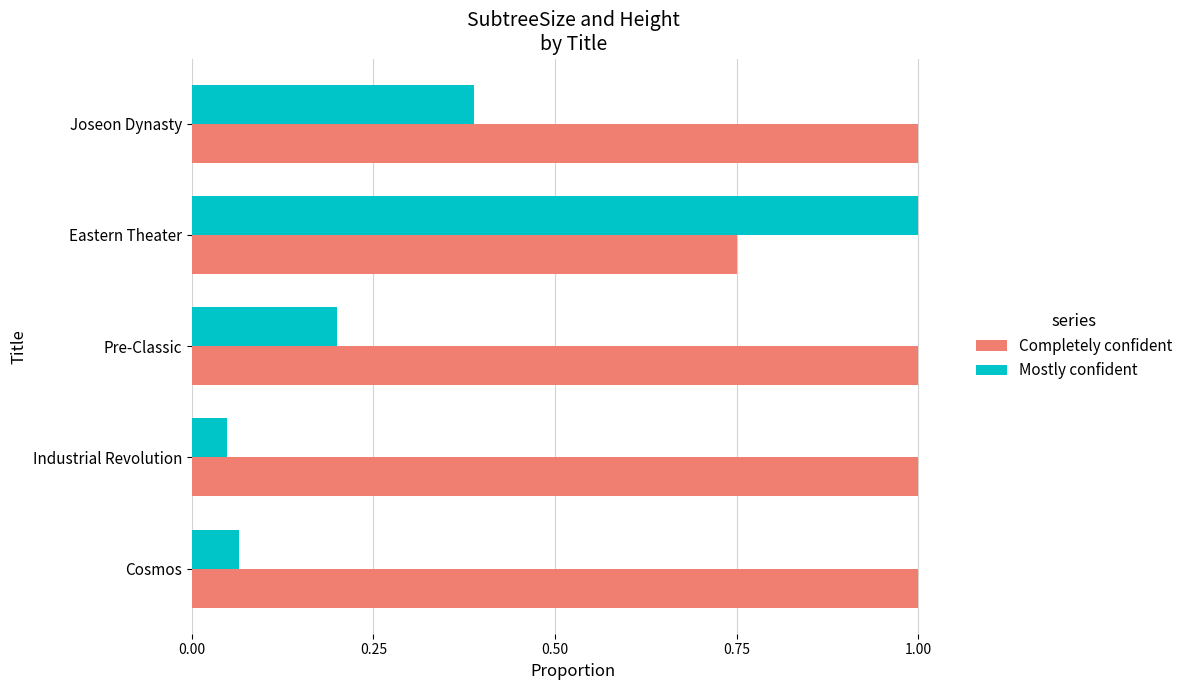

True or false: Mostly confident has a value of 0.2 at Pre-Classic.

True